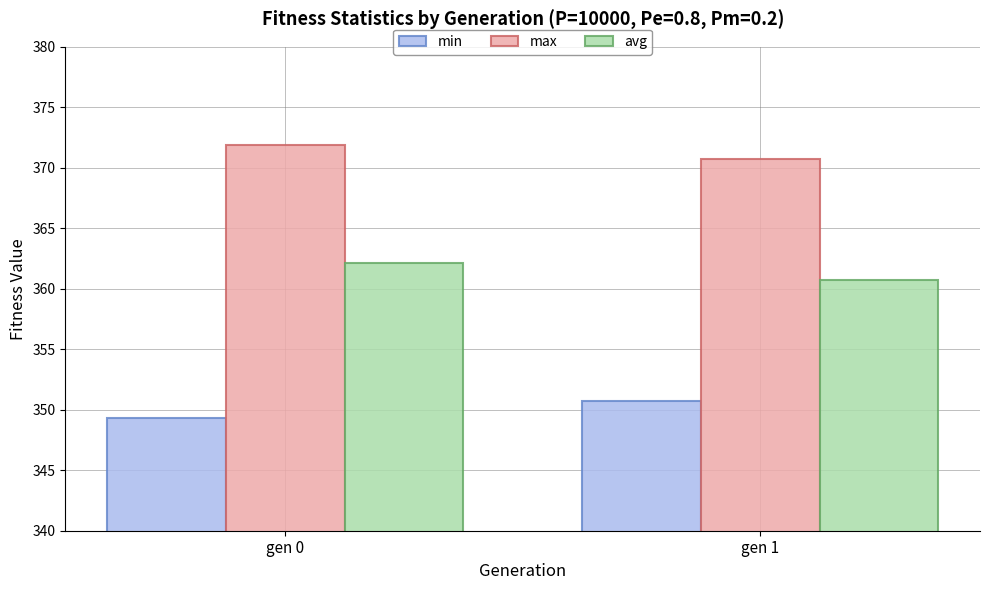

Reading left to right, list all the values displayed in this chart.

min: gen 0=349.3	gen 1=350.7
max: gen 0=371.8	gen 1=370.7
avg: gen 0=362.1	gen 1=360.7